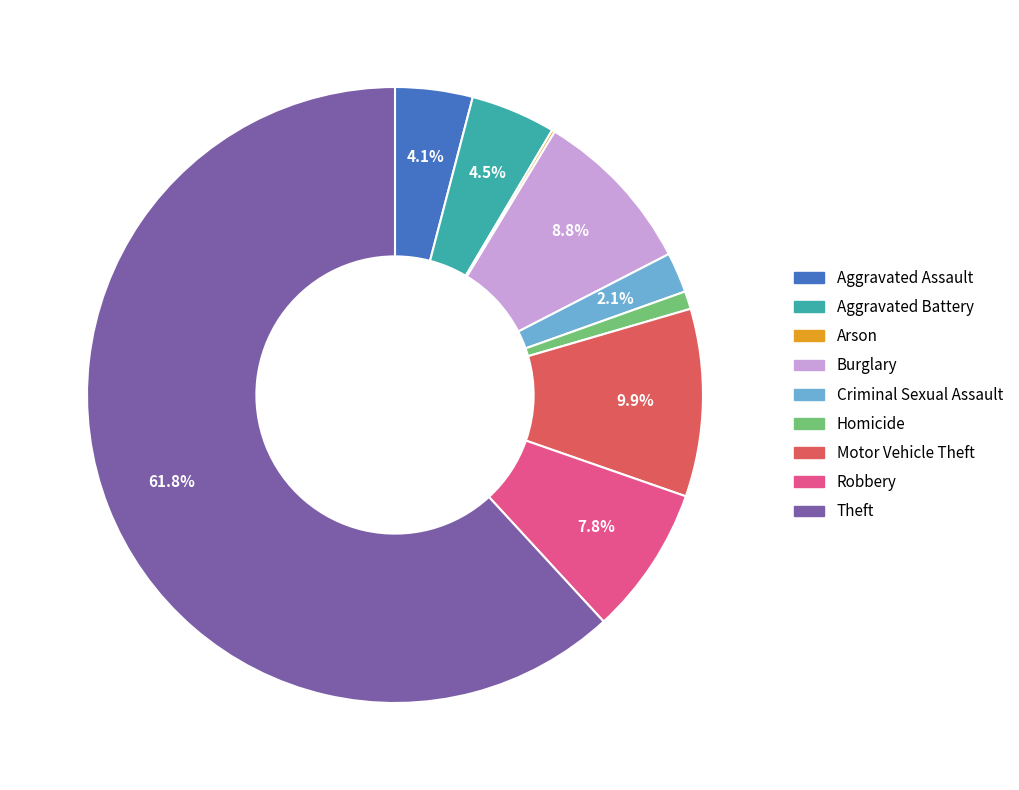

Which slice represents more than half of the pie?

Theft